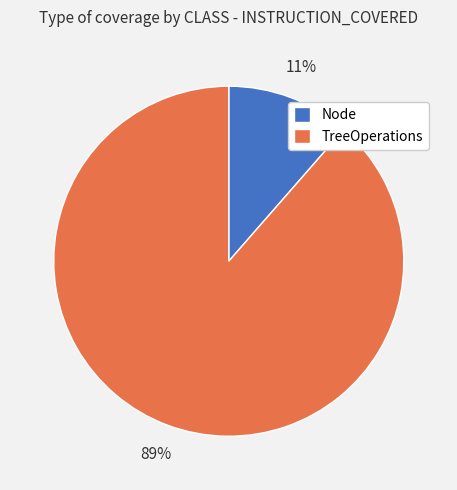

Approximately how many times larger is the value at Node compared to TreeOperations?

0.1